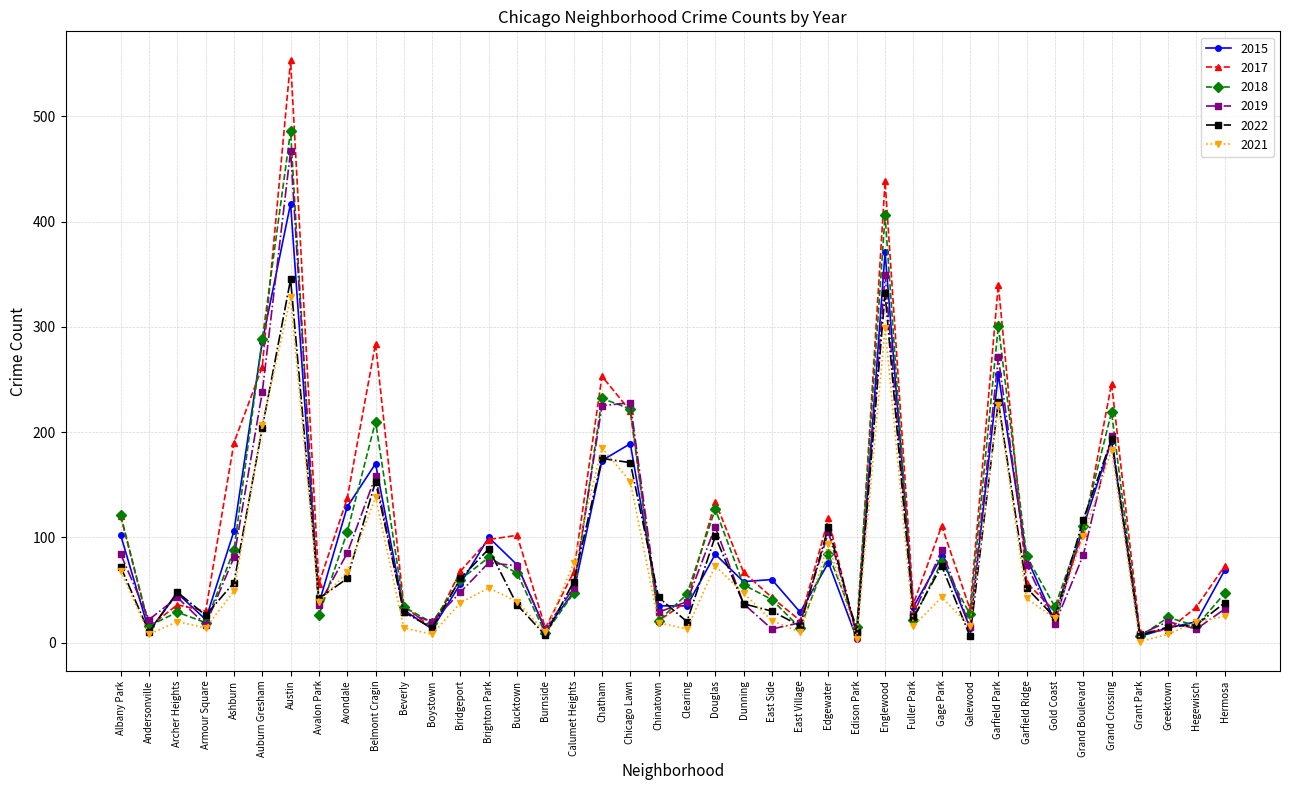

Where do 2021 and 2018 first cross each other?

Austin and Avalon Park